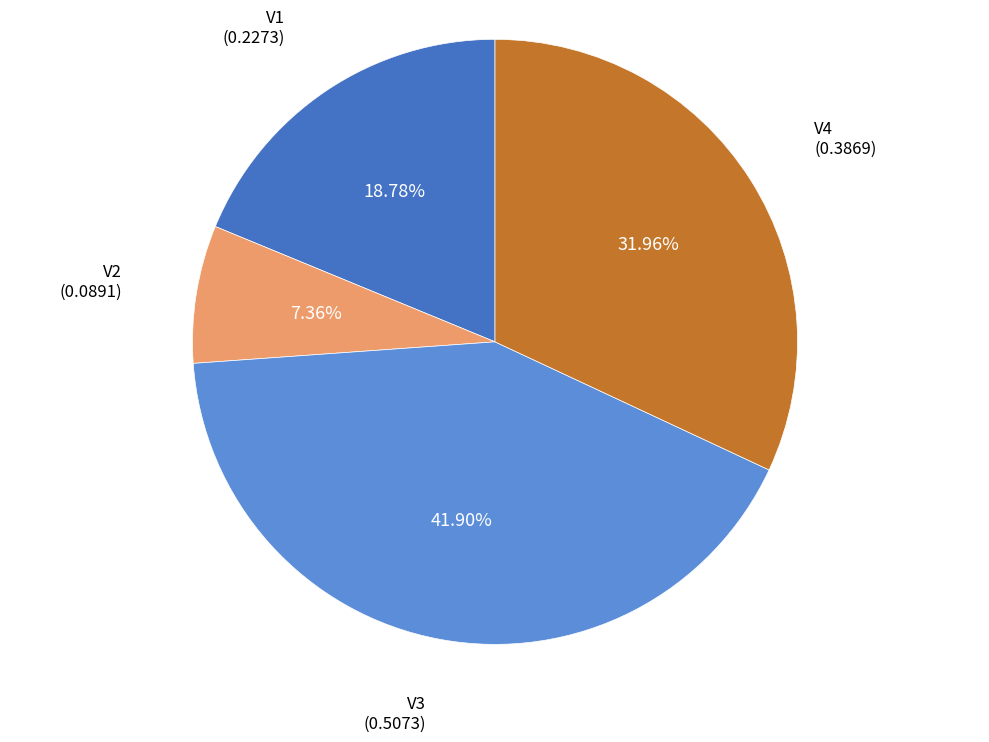

True or false: V3 accounts for 42% of the total.

True